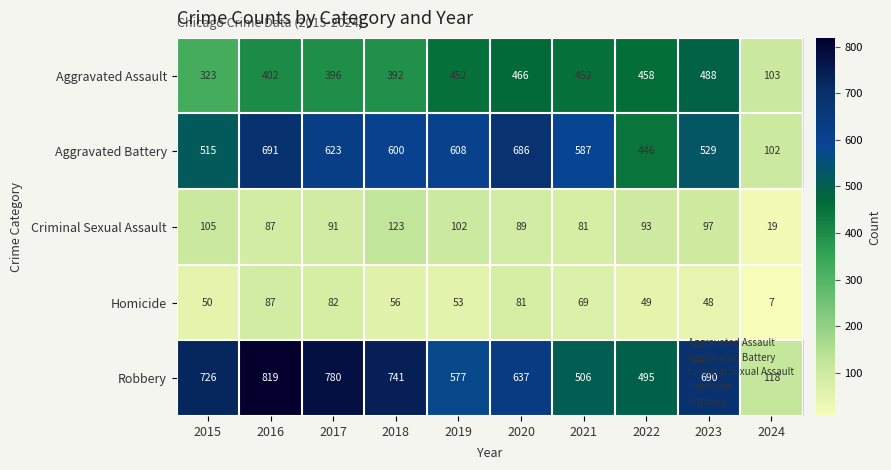

What is the smallest value displayed?

7